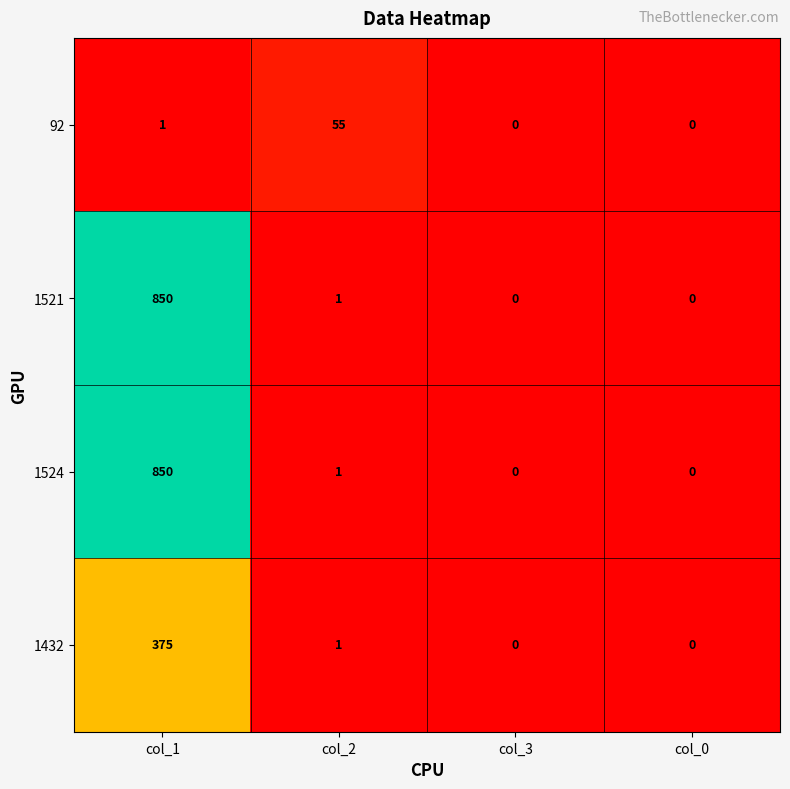

At which category is the sum across all series the highest?

col_1